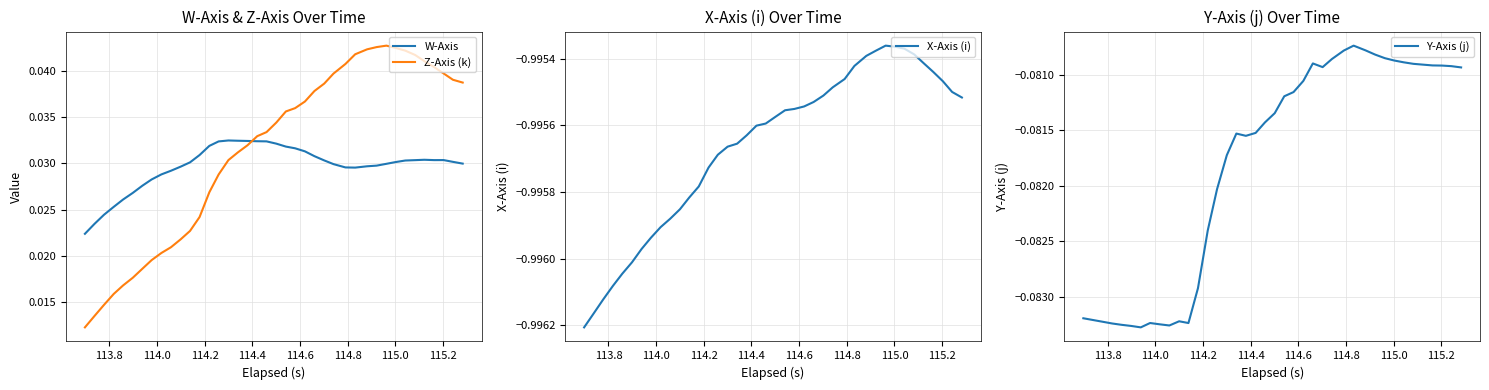

What is the smallest value displayed?

-1.0